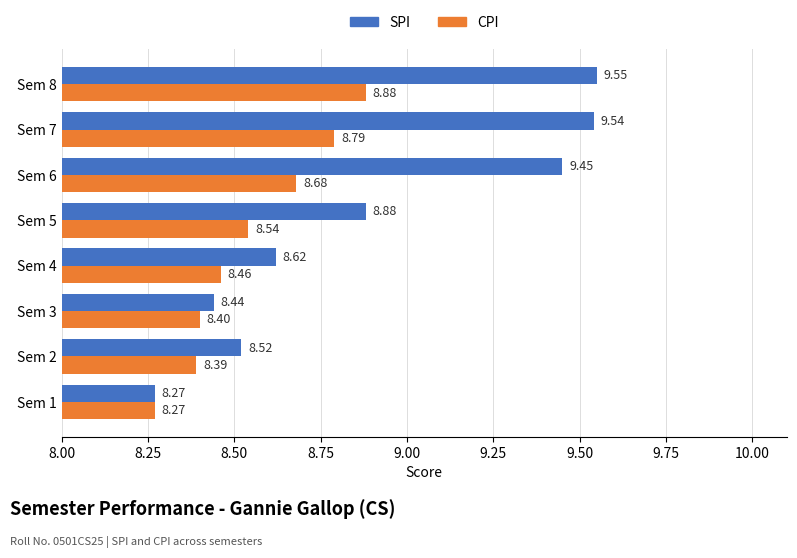

At how many categories does at least one series exceed 9?

3